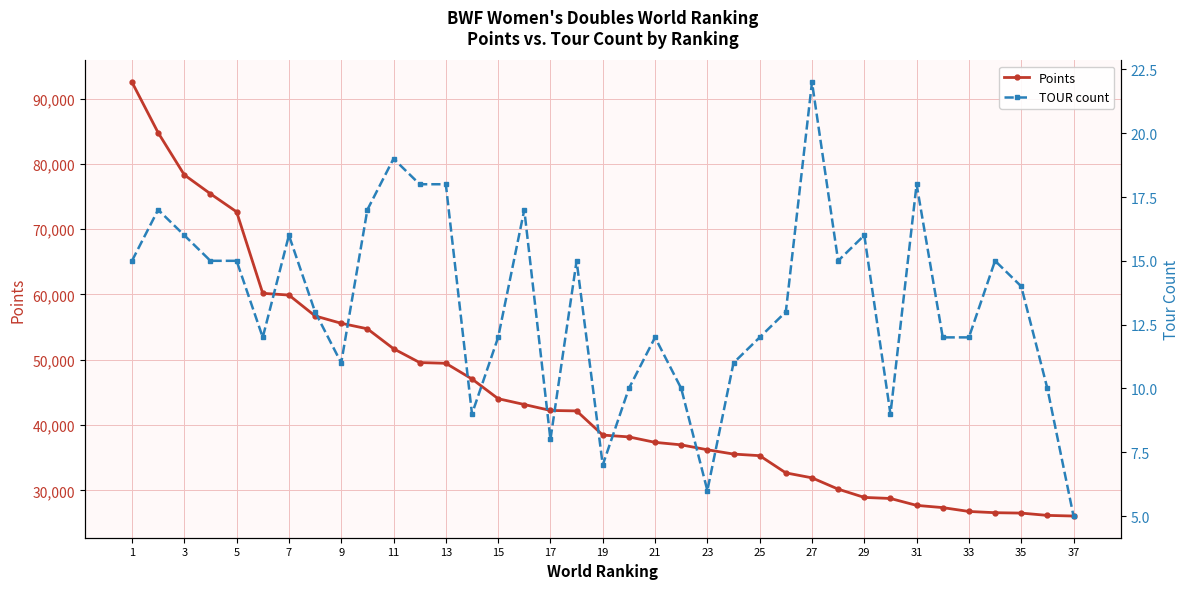

Is it true that Points equals 42418.7 at 29?

False